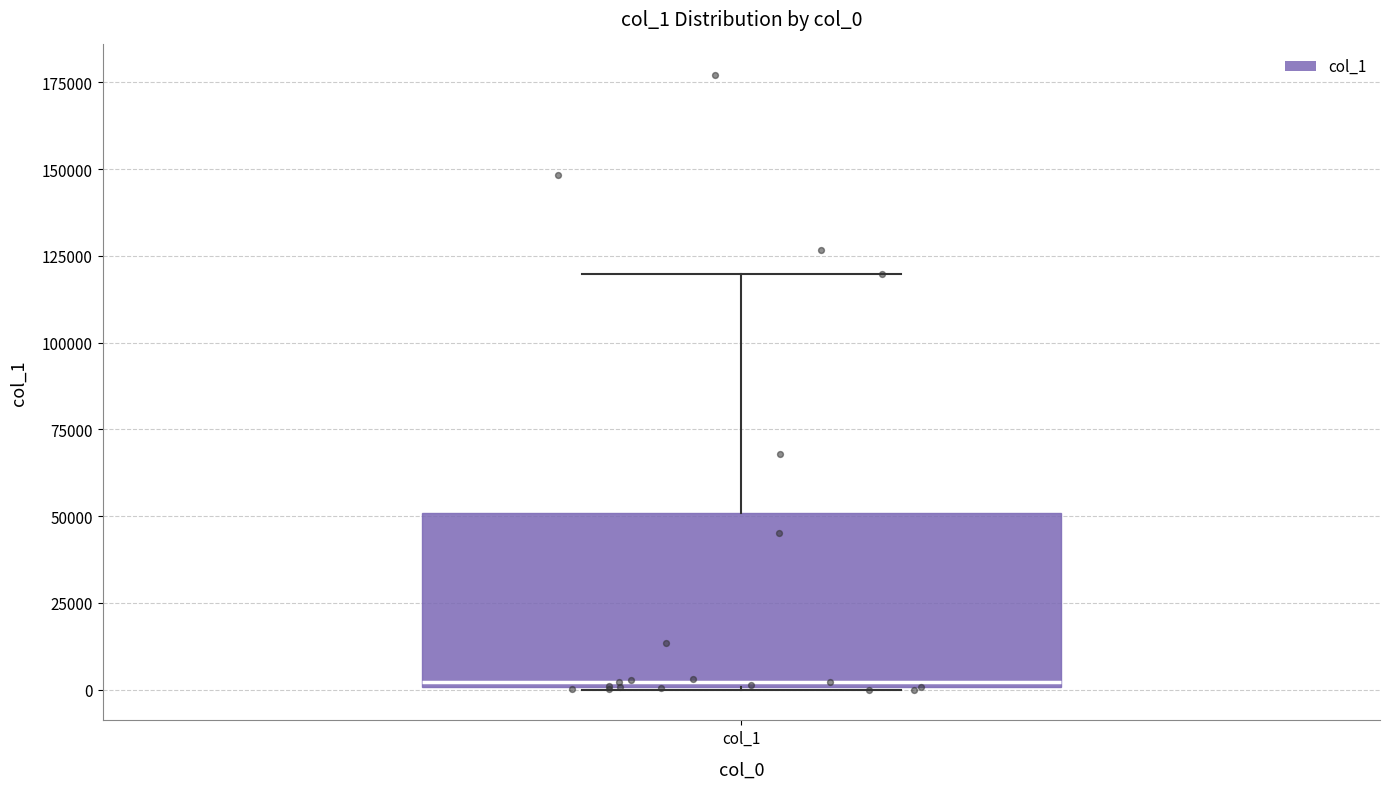

Transcribe this box plot: give where the median line is, the range the box spans, and where the two whiskers end, as read against the y-axis. The values are not printed on the chart, so give them approximately, as read against the axis.

median 0, box 0 to 50000, whiskers 0 to 120000